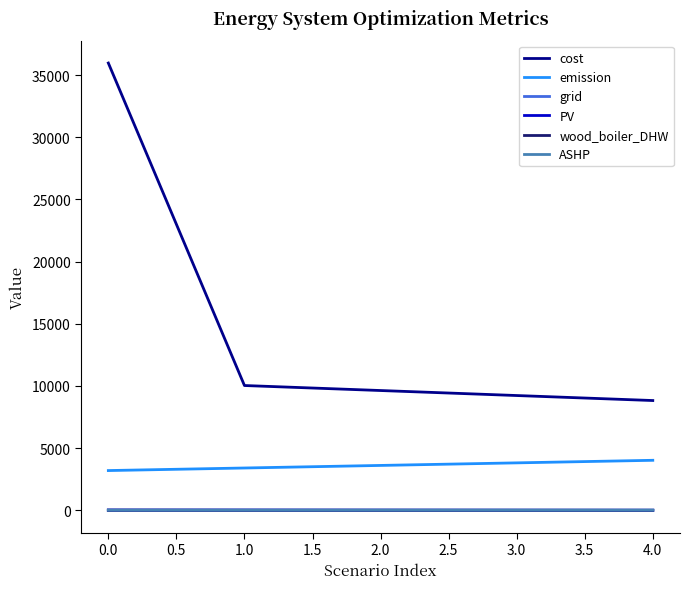

What is the maximum value shown in the chart?

35974.5